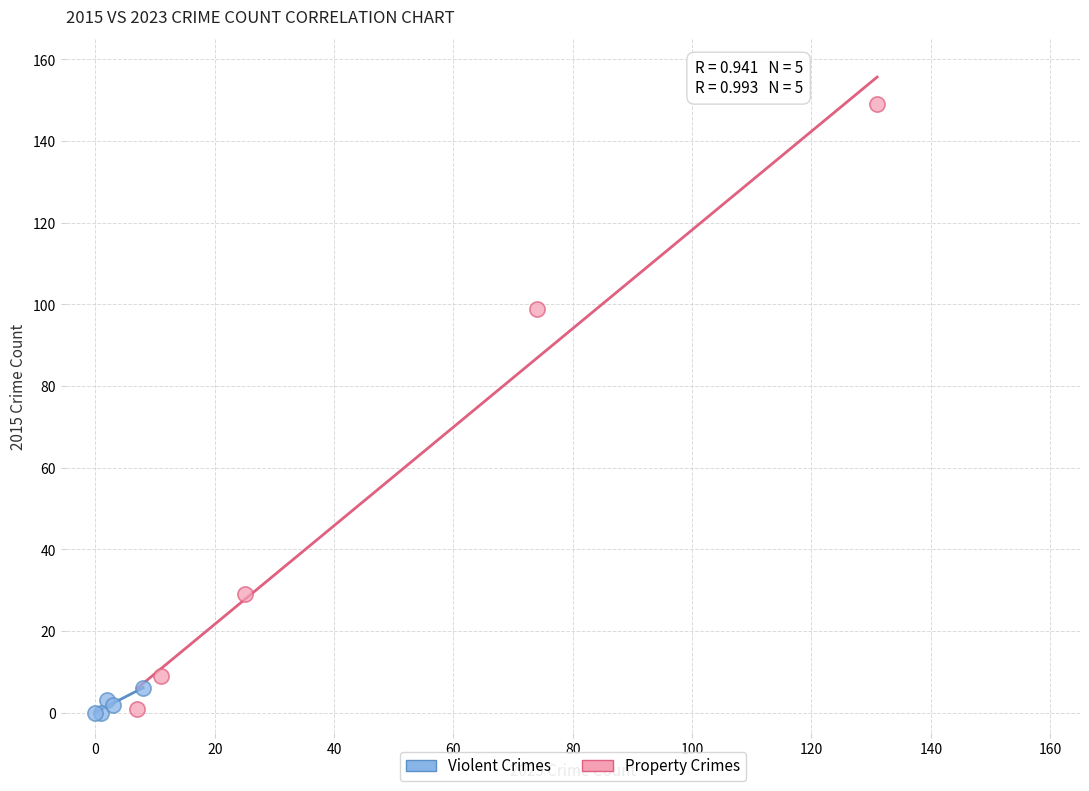

Which series reaches the maximum Y coordinate?

Property Crimes